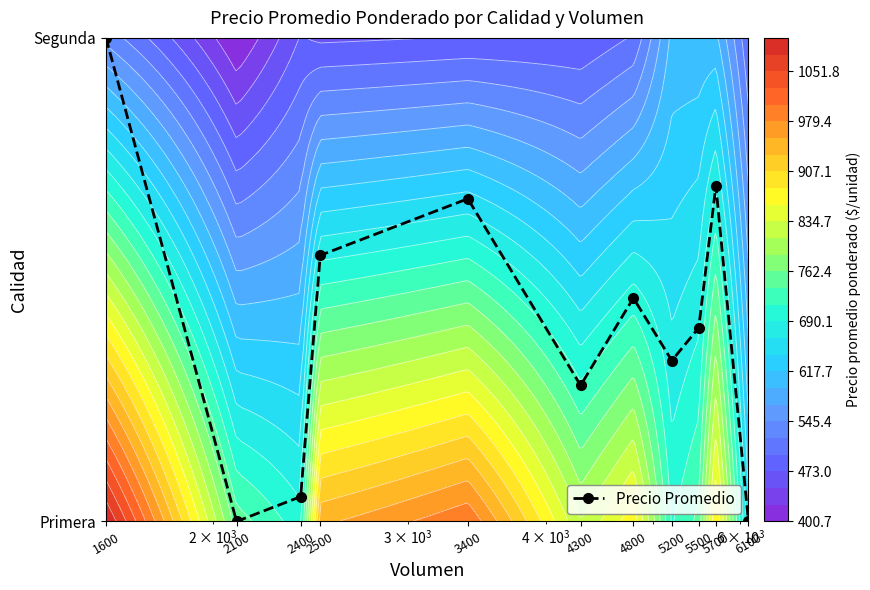

List the labels in order of value, smallest first.

2100, 6100, 2400, 4300, 5200, 5500, 4800, 2500, 3400, 5700, 1600